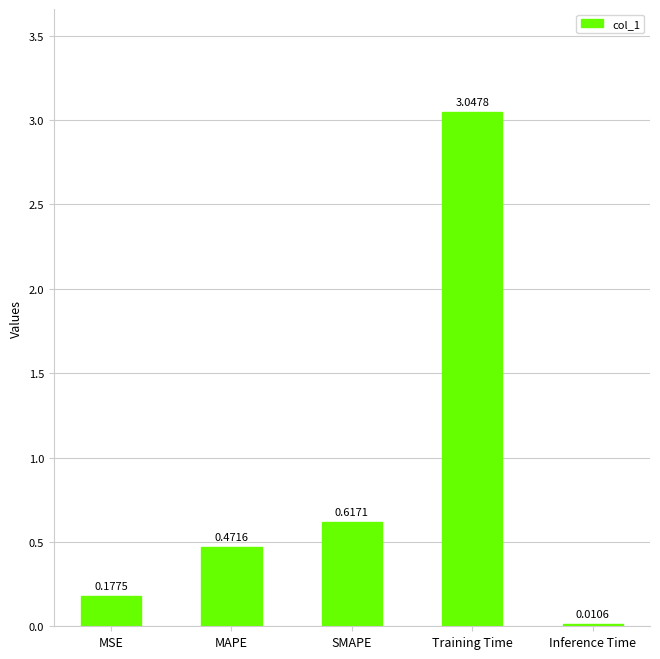

At which label is the value closest to 1?

SMAPE